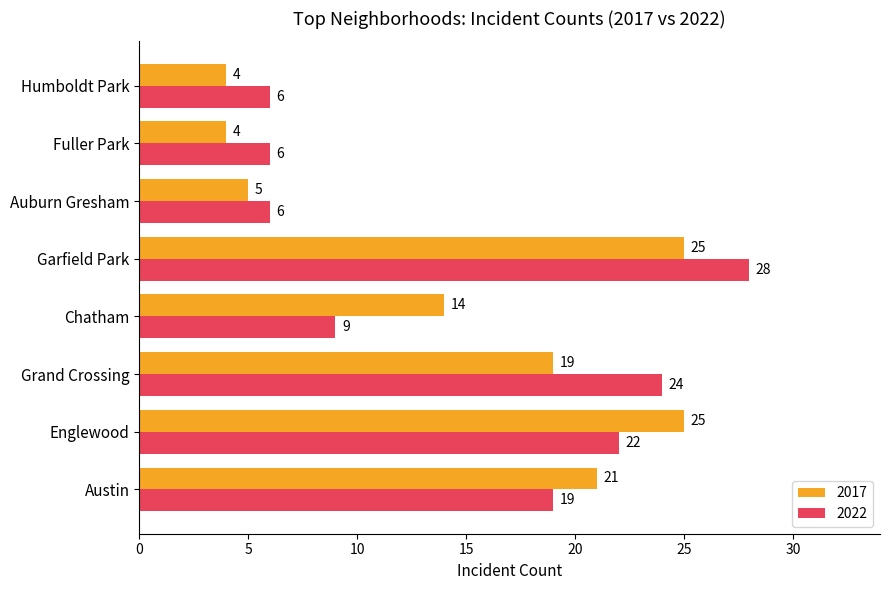

List the series in order of their peak value, highest first.

2022, 2017